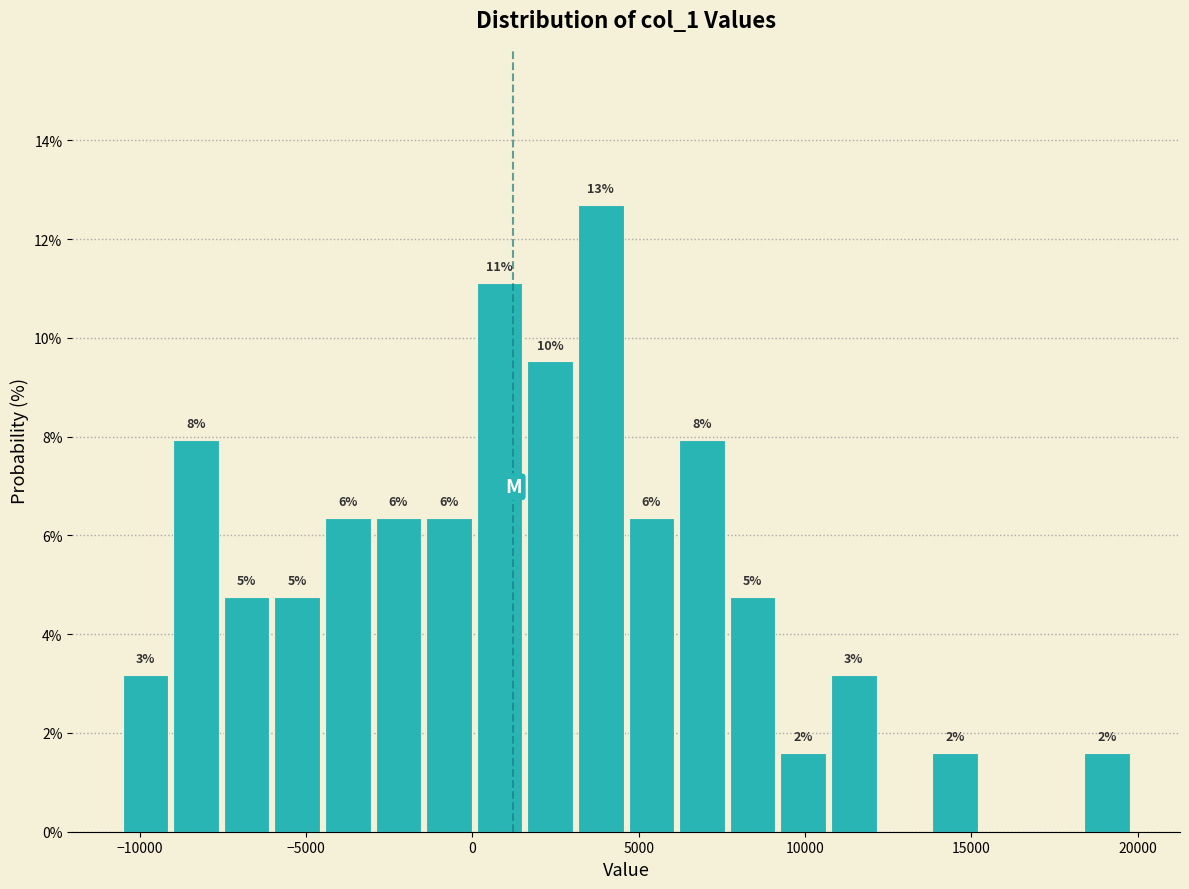

Around what value on the x-axis is the tallest bar? Give the approximate position of its centre, as read against the axis.

4000